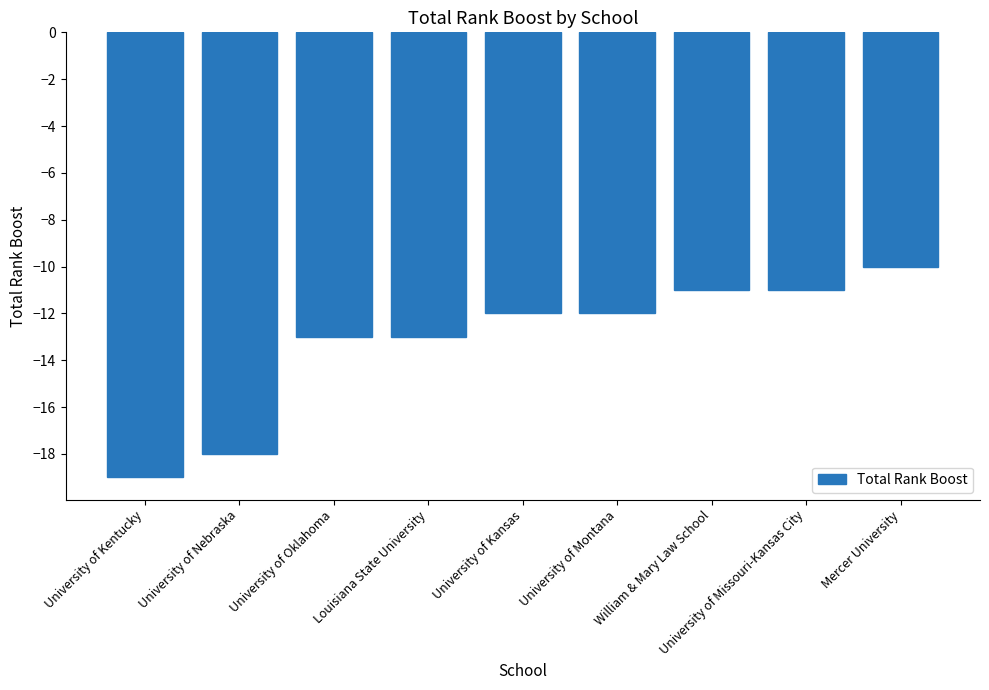

What position from the right is University of Kentucky?

9